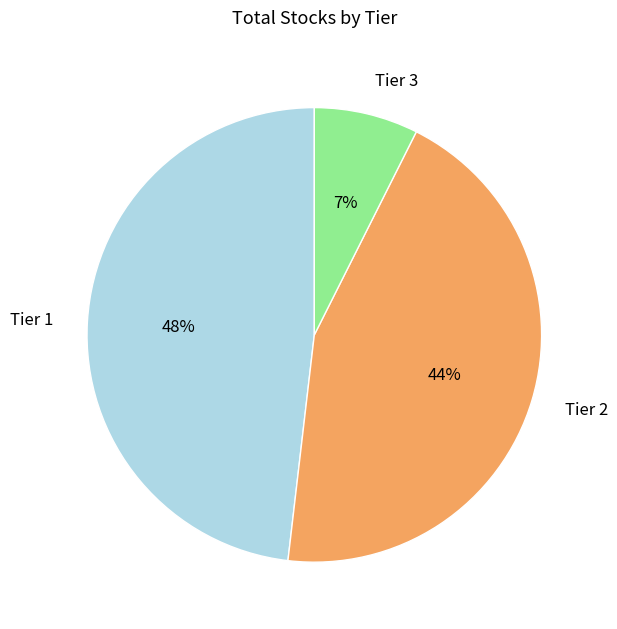

Which slice is the smallest?

Tier 3